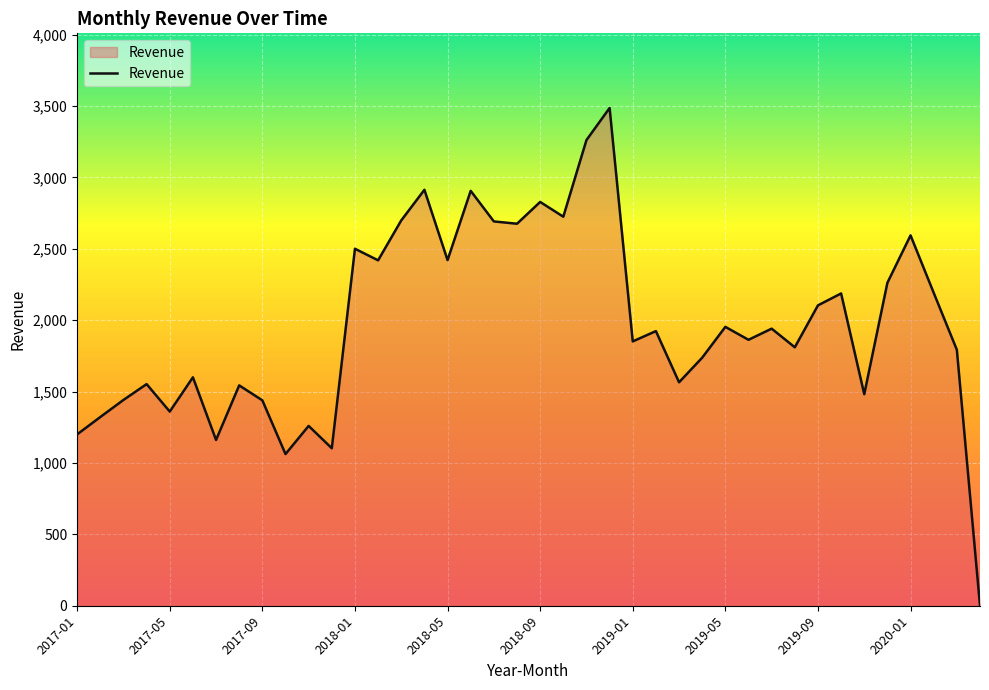

What is the average value?

1970.6